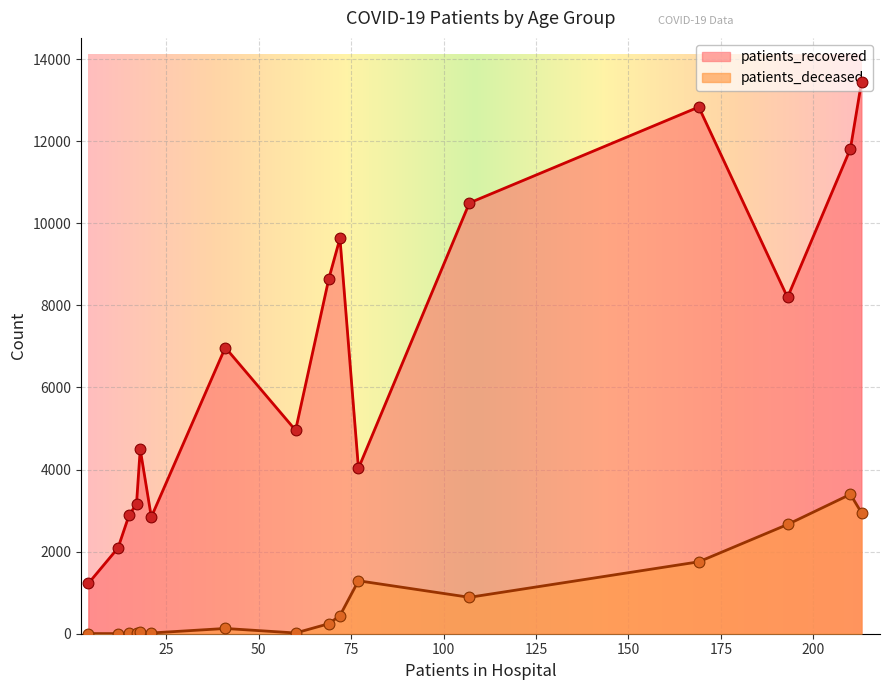

What are all the series names shown in the legend?

patients_recovered, patients_deceased